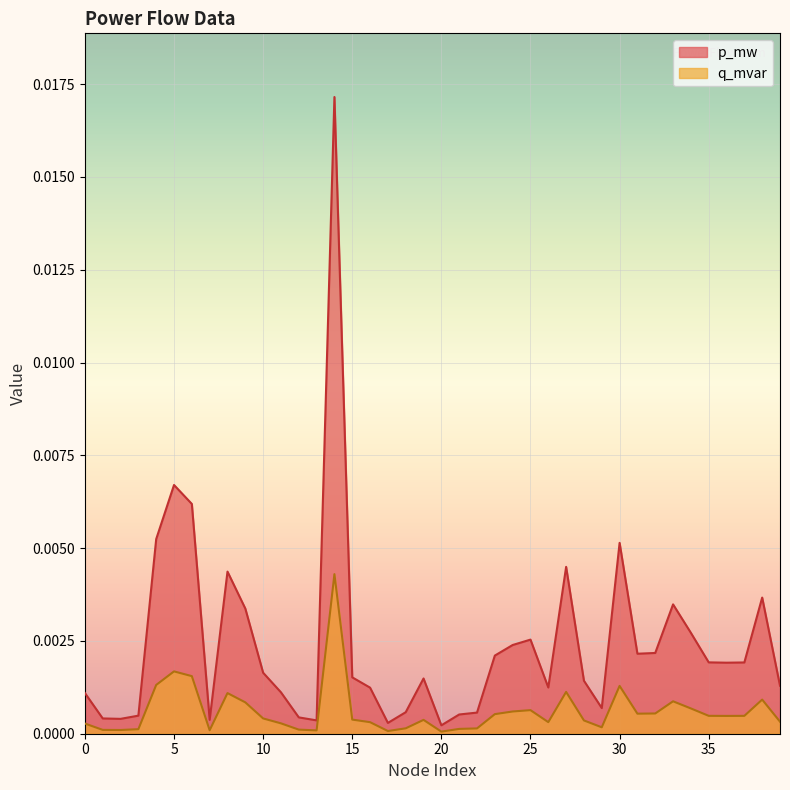

Is the value of q_mvar at 1 greater than the value of p_mw at 26?

No